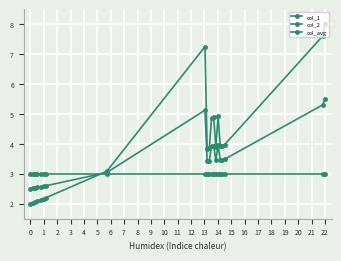

How many data points in col_1 are less than 3?

7